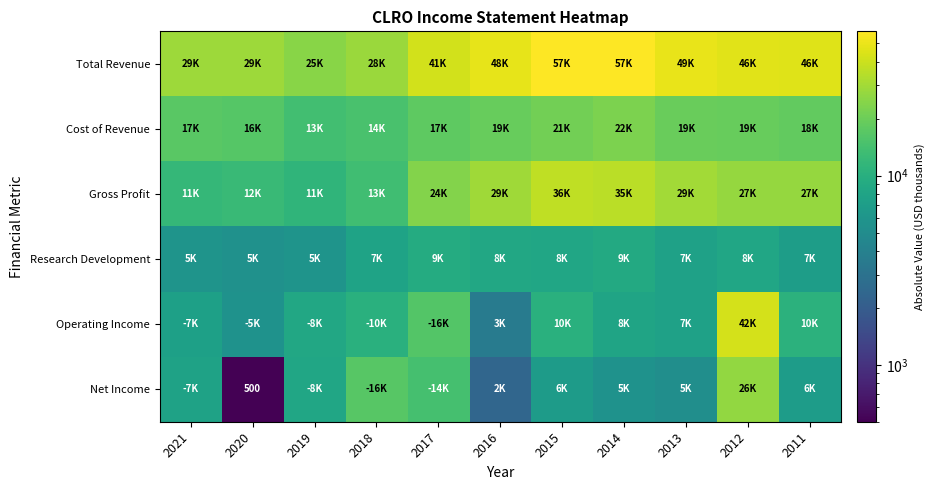

Rank the series by their maximum value, from lowest to highest.

Research Development, Cost of Revenue, Net Income, Gross Profit, Operating Income, Total Revenue